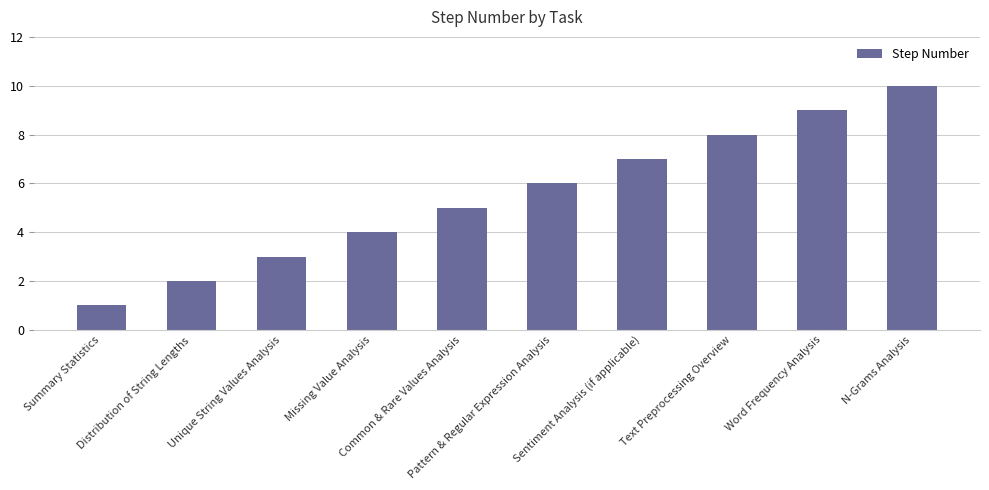

List the labels in order of value, smallest first.

Summary Statistics, Distribution of String Lengths, Unique String Values Analysis, Missing Value Analysis, Common & Rare Values Analysis, Pattern & Regular Expression Analysis, Sentiment Analysis (if applicable), Text Preprocessing Overview, Word Frequency Analysis, N-Grams Analysis